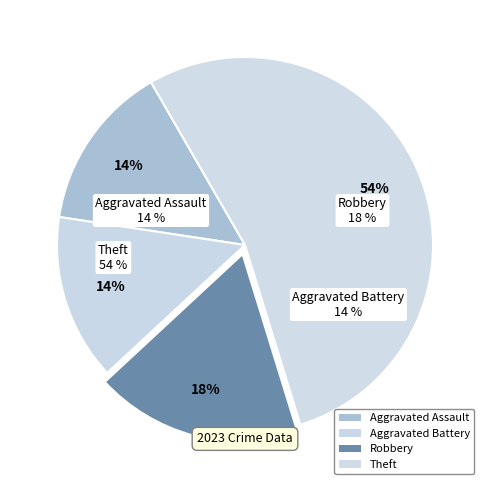

What percentage do Aggravated Battery and Robbery together represent?

32.1%